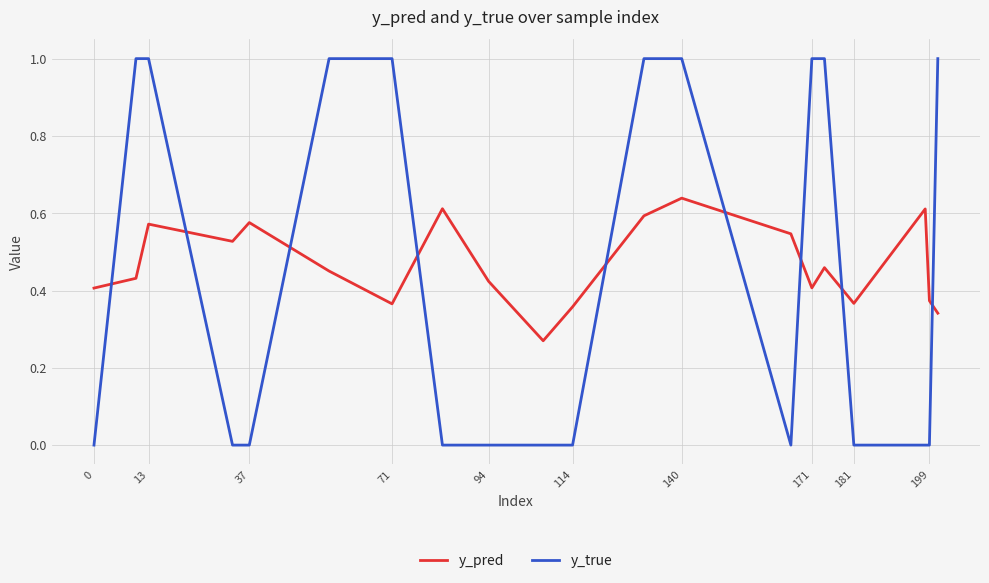

What is the maximum value shown in the chart?

1.0